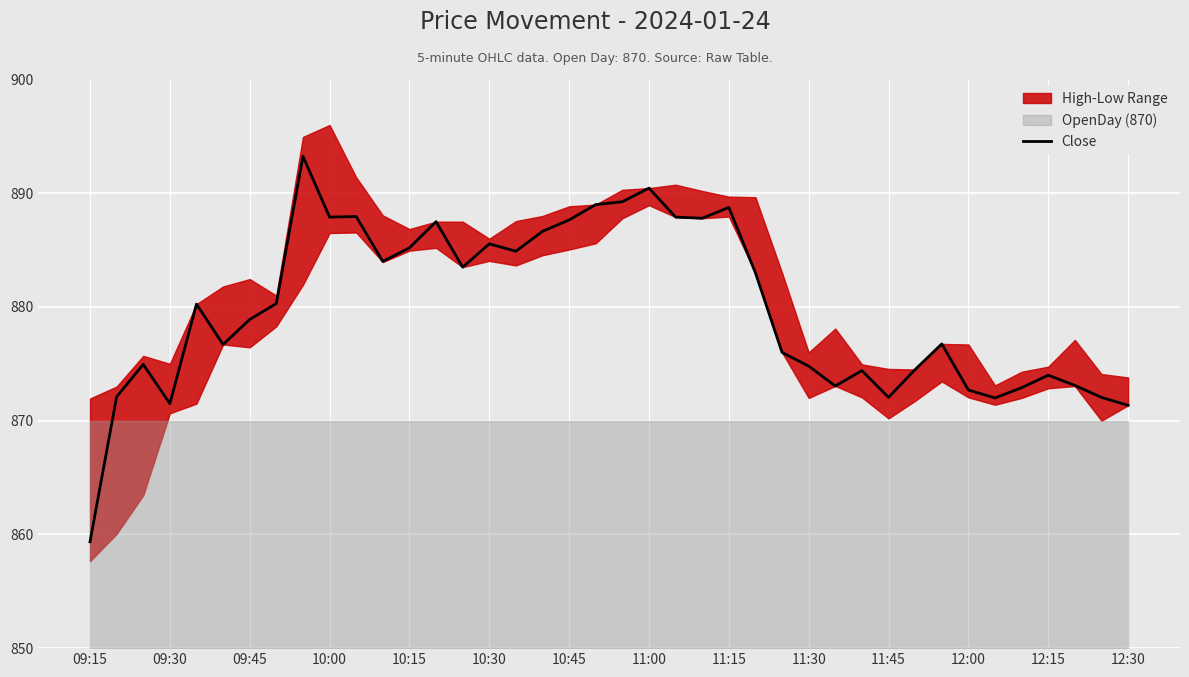

What is the average value?

879.8